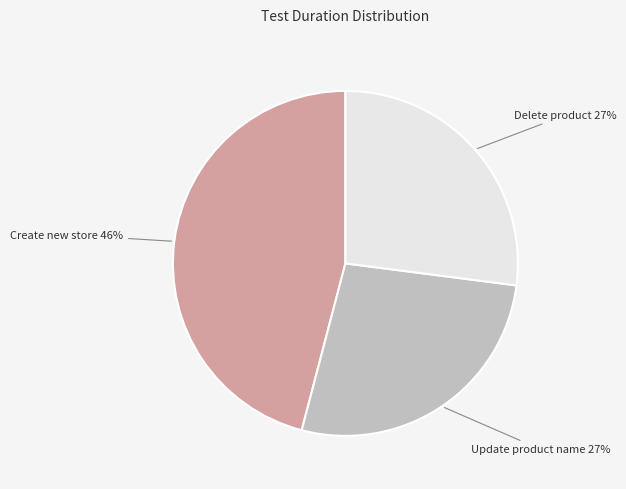

Is there any slice that represents more than half of the pie?

No